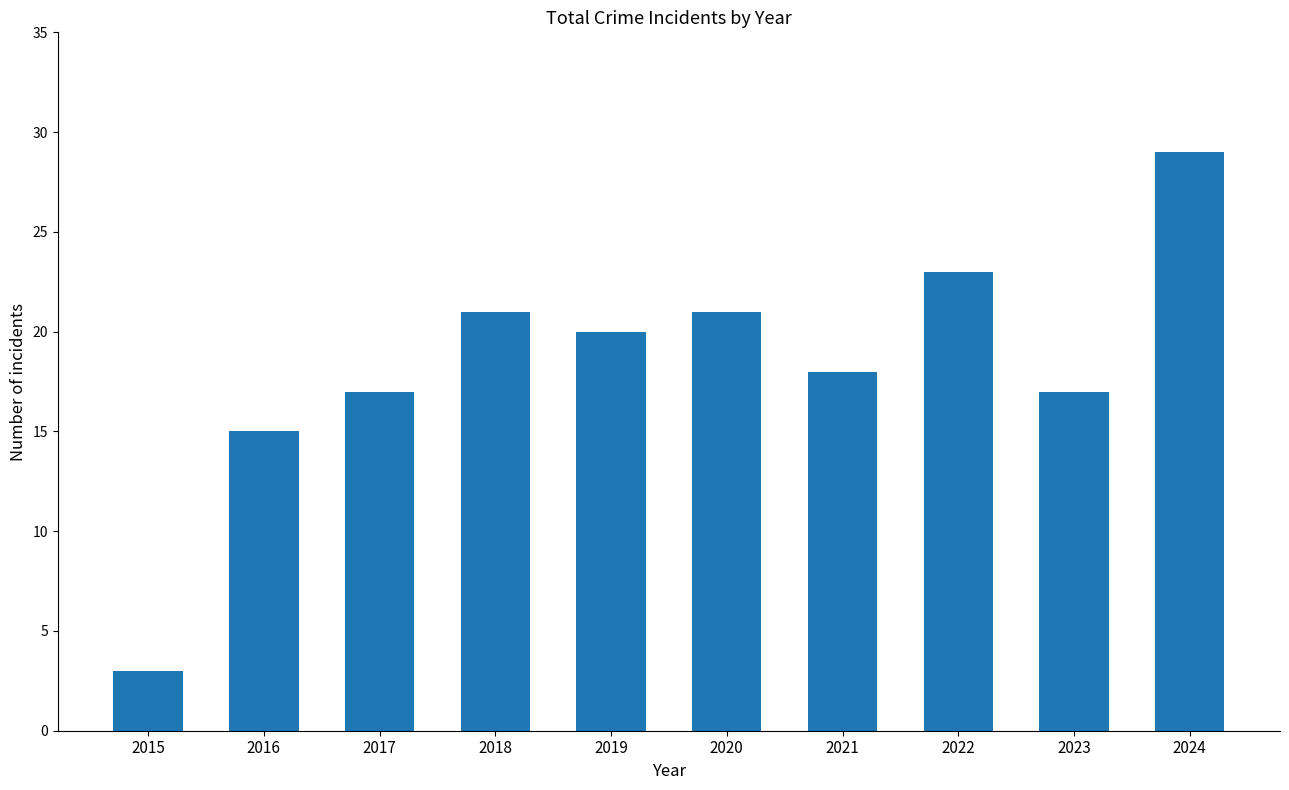

Is it true that the value at 2022 is 36?

False